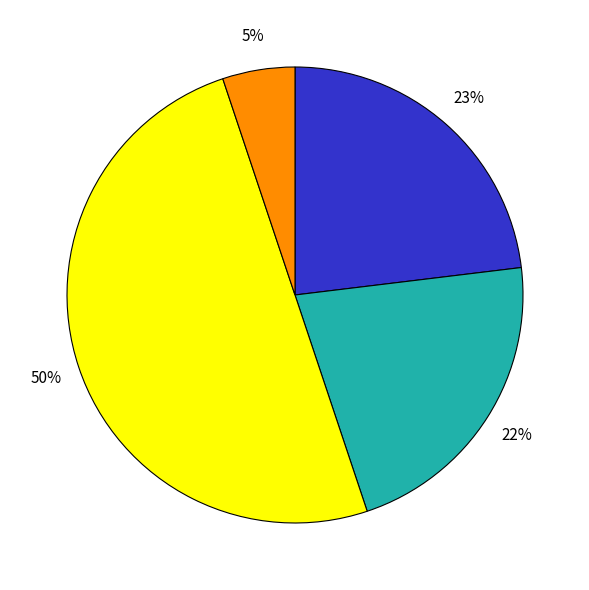

To the nearest percent, what is the average slice percentage?

25%